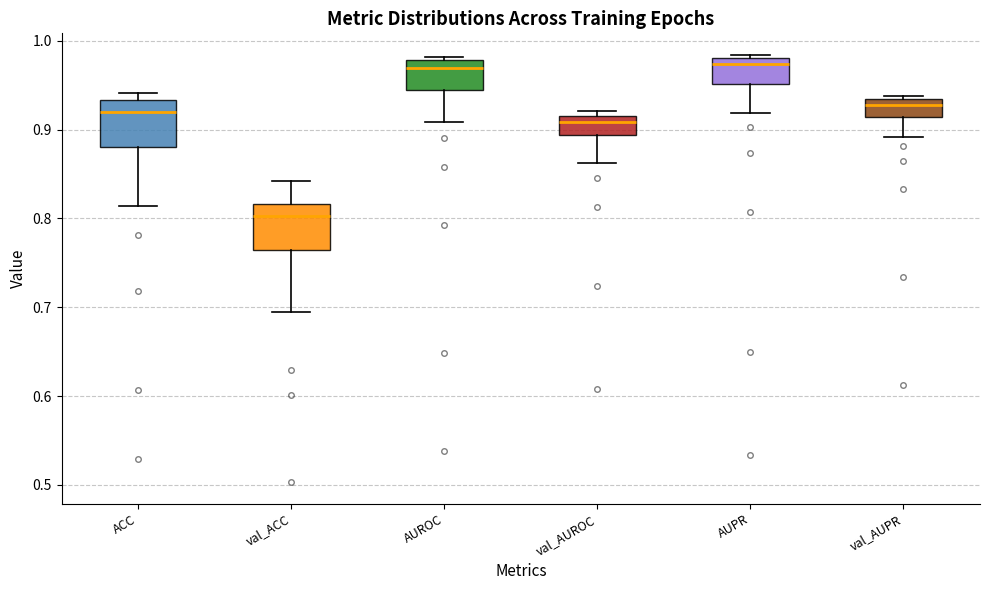

Reading left to right, transcribe this box plot: for each box, give where its median line is, the range the box spans, and where its two whiskers end, as read against the y-axis. The values are not printed on the chart, so give them approximately, as read against the axis.

ACC: median 0.92, box 0.88 to 0.93, whiskers 0.81 to 0.94
val_ACC: median 0.80, box 0.76 to 0.82, whiskers 0.69 to 0.84
AUROC: median 0.97, box 0.94 to 0.98, whiskers 0.91 to 0.98 (just above the box's upper edge)
val_AUROC: median 0.91, box 0.89 to 0.92, whiskers 0.86 to 0.92 (just above the box's upper edge)
AUPR: median 0.97, box 0.95 to 0.98, whiskers 0.92 to 0.98 (just above the box's upper edge)
val_AUPR: median 0.93 (just below the box's upper edge), box 0.91 to 0.93, whiskers 0.89 to 0.94